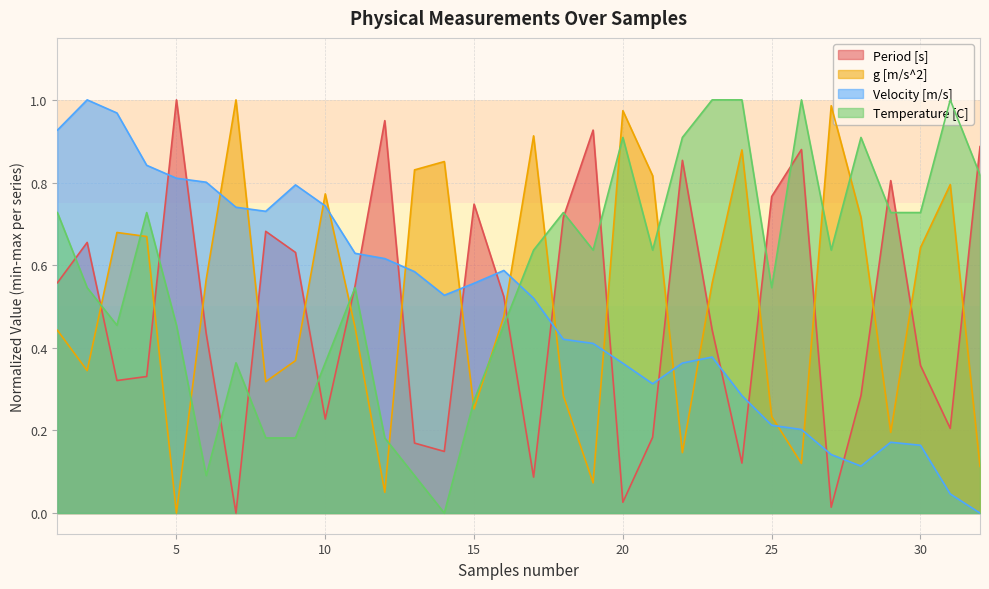

At how many categories does at least one series exceed 0?

32